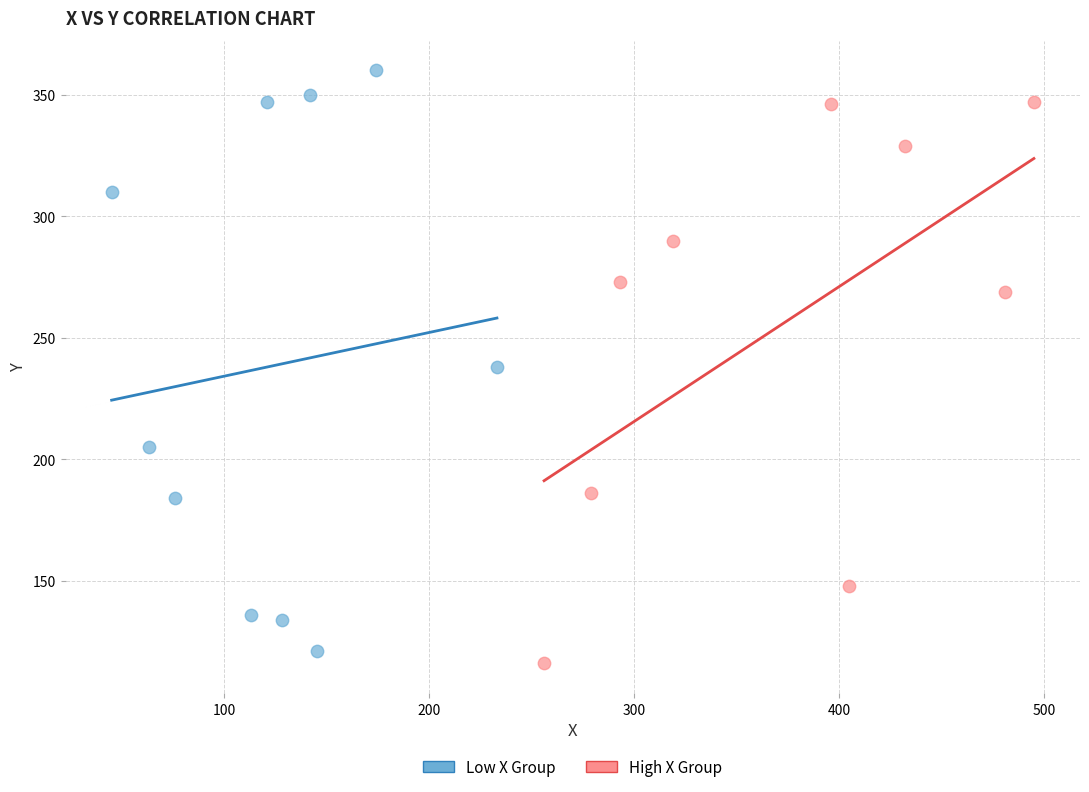

Which series reaches the maximum Y coordinate?

Low X Group